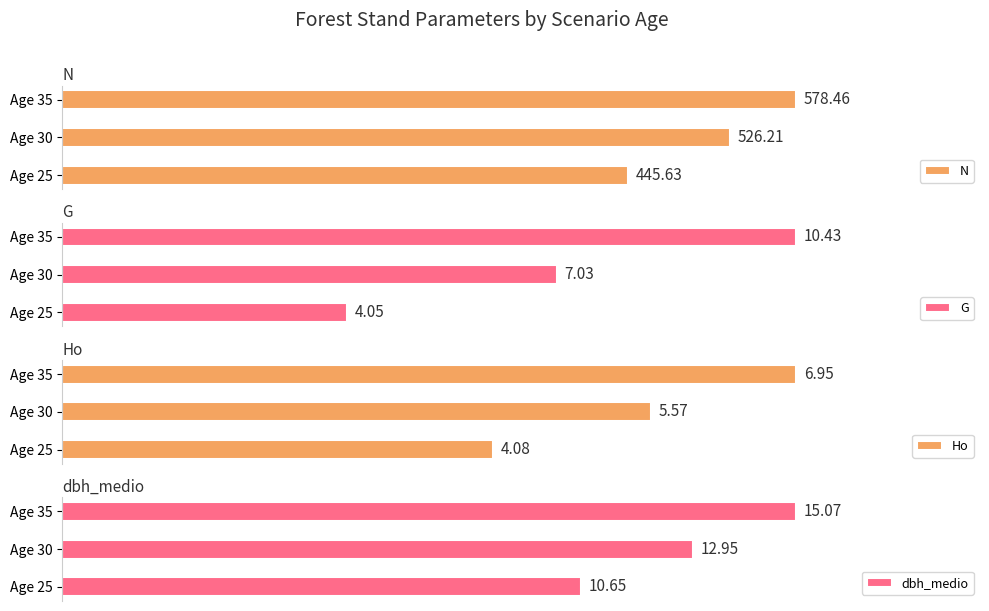

What is the average value of the G series?

7.2